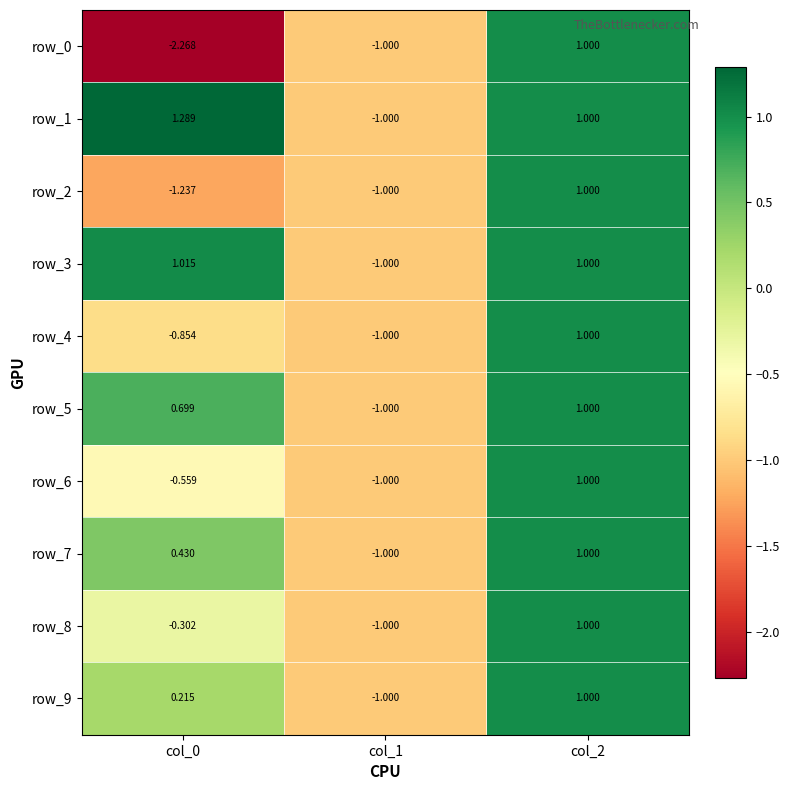

How many data points in row_0 are less than -1?

1